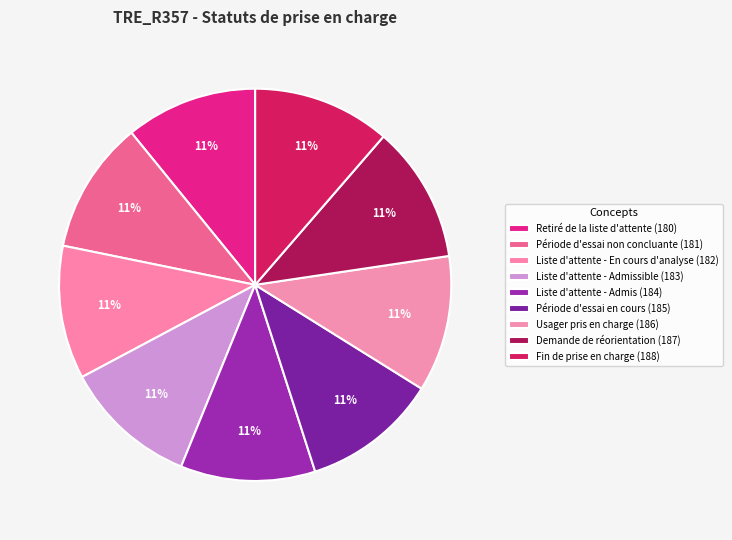

Count the number of slices in the pie.

9